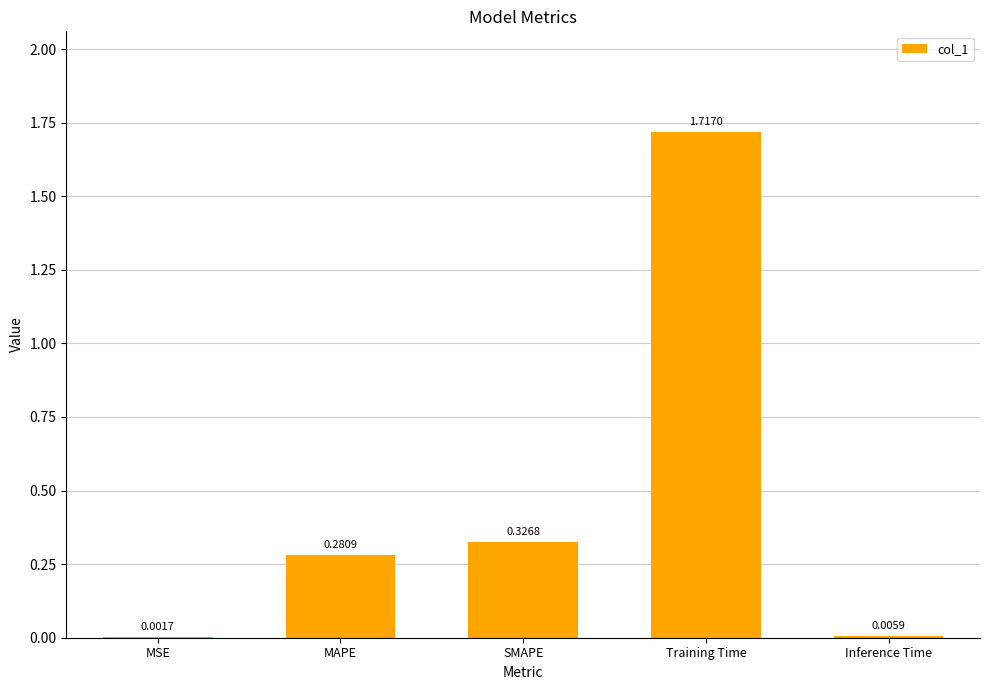

What is the sum of all values?

2.3